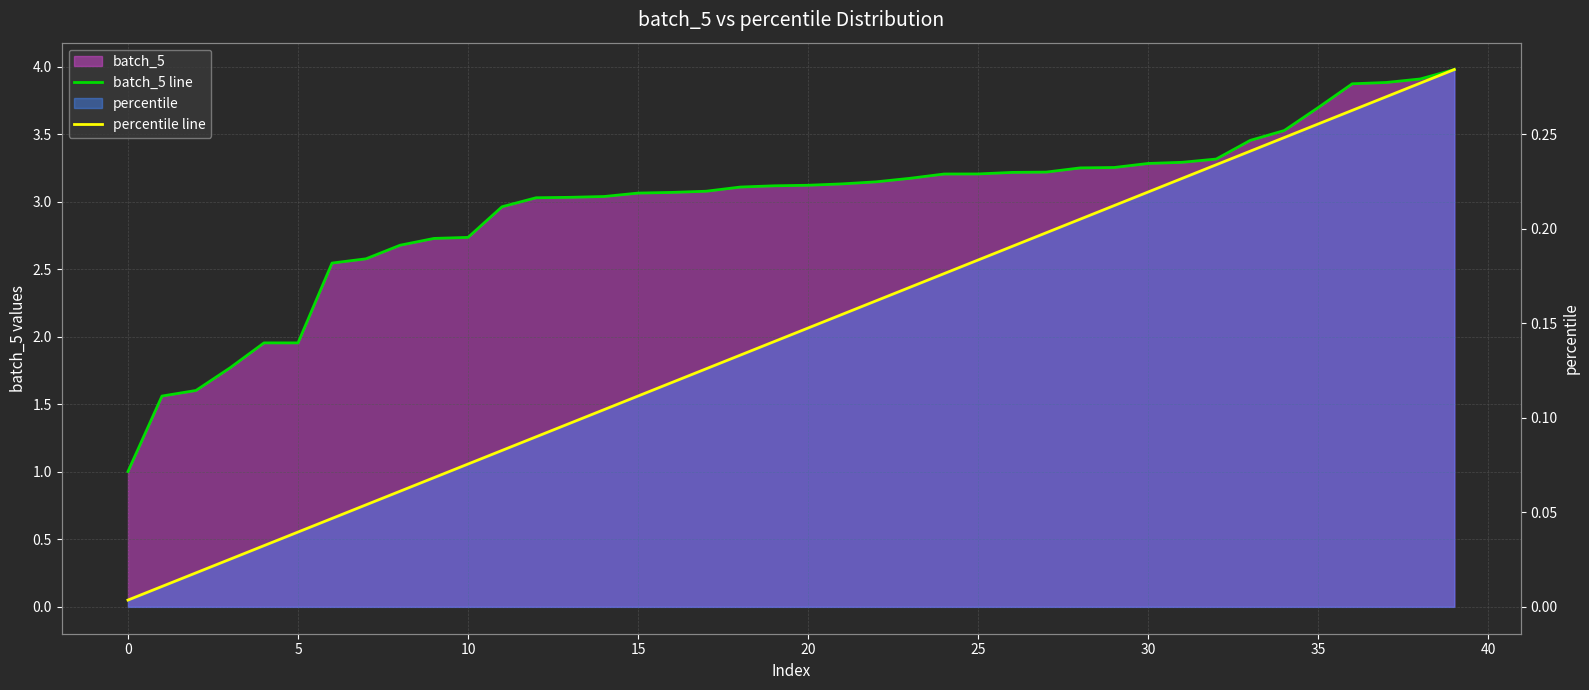

Reading left to right, list all the values displayed in this chart.

batch_5 line: 1.0	1.6	1.6	1.8	2.0	2.0	2.5	2.6	2.7	2.7	2.7	3.0	3.0	3.0	3.0	3.1	3.1	3.1	3.1	3.1	3.1	3.1	3.1	3.2	3.2	3.2	3.2	3.2	3.3	3.3	3.3	3.3	3.3	3.5	3.5	3.7	3.9	3.9	3.9	4.0
percentile line: 0.0	0.0	0.0	0.0	0.0	0.0	0.0	0.1	0.1	0.1	0.1	0.1	0.1	0.1	0.1	0.1	0.1	0.1	0.1	0.1	0.1	0.2	0.2	0.2	0.2	0.2	0.2	0.2	0.2	0.2	0.2	0.2	0.2	0.2	0.2	0.3	0.3	0.3	0.3	0.3